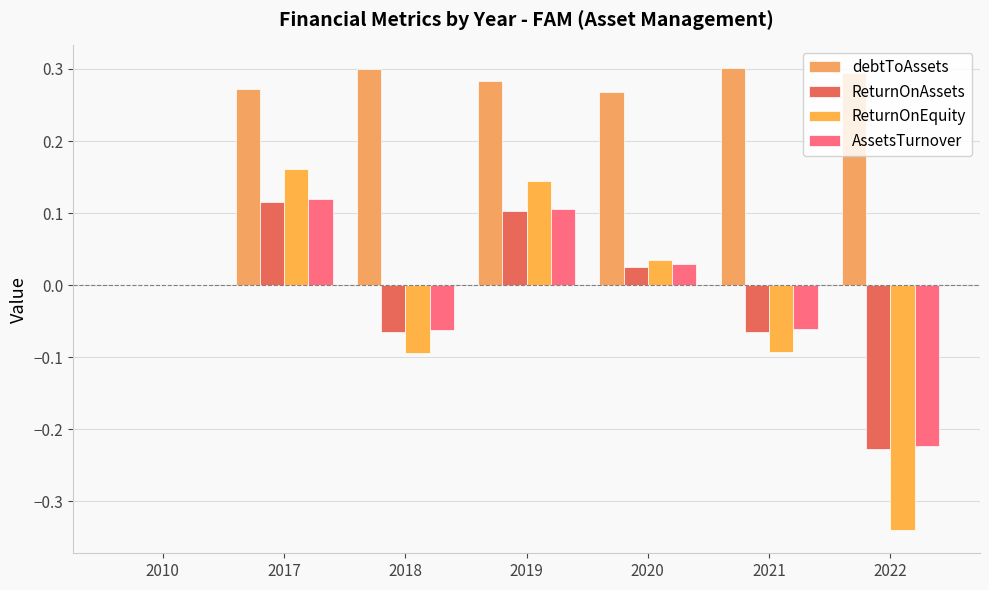

Reading left to right, list all the values displayed in this chart.

debtToAssets: 2010=0.0	2017=0.3	2018=0.3	2019=0.3	2020=0.3	2021=0.3	2022=0.3
ReturnOnAssets: 2010=0.0	2017=0.1	2018=-0.1	2019=0.1	2020=0.0	2021=-0.1	2022=-0.2
ReturnOnEquity: 2010=0.0	2017=0.2	2018=-0.1	2019=0.1	2020=0.0	2021=-0.1	2022=-0.3
AssetsTurnover: 2010=0.0	2017=0.1	2018=-0.1	2019=0.1	2020=0.0	2021=-0.1	2022=-0.2